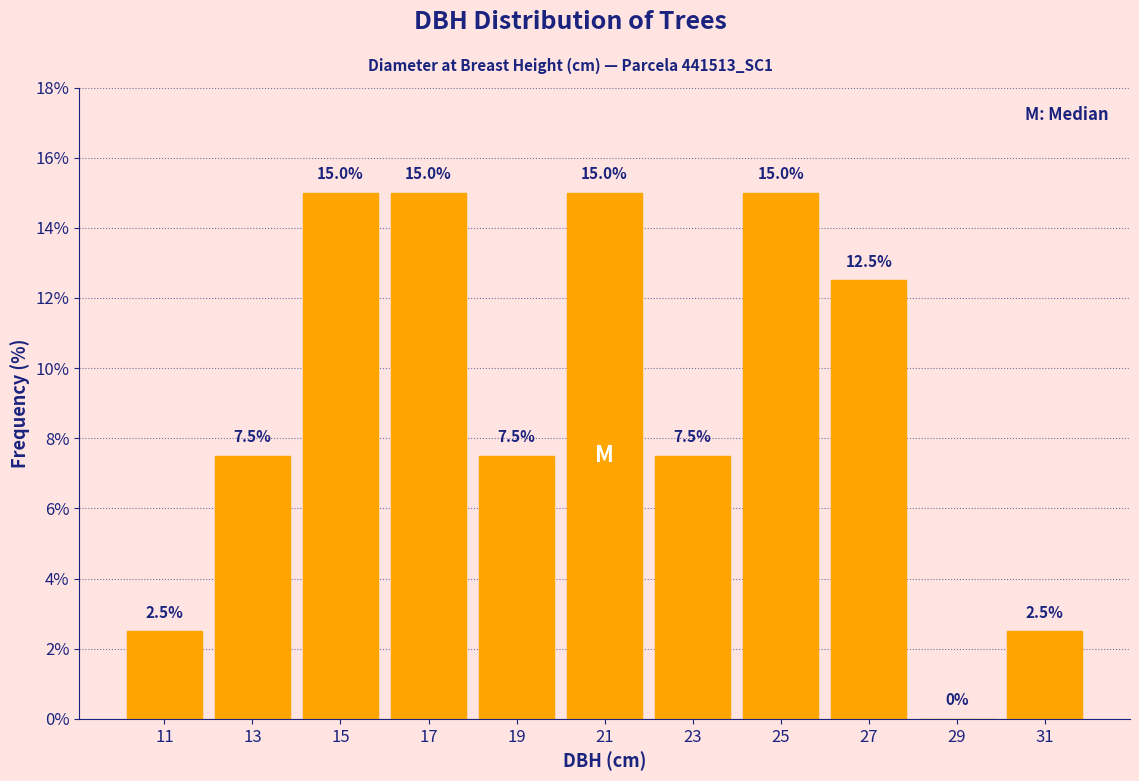

Reading left to right, transcribe this chart: for each bar, give the range it covers on the x-axis and its height.

10 to 12: 2.5
12 to 14: 7.5
14 to 16: 15.0
16 to 18: 15.0
18 to 20: 7.5
20 to 22: 15.0
22 to 24: 7.5
24 to 26: 15.0
26 to 28: 12.5
28 to 30: 0.0
30 to 32: 2.5